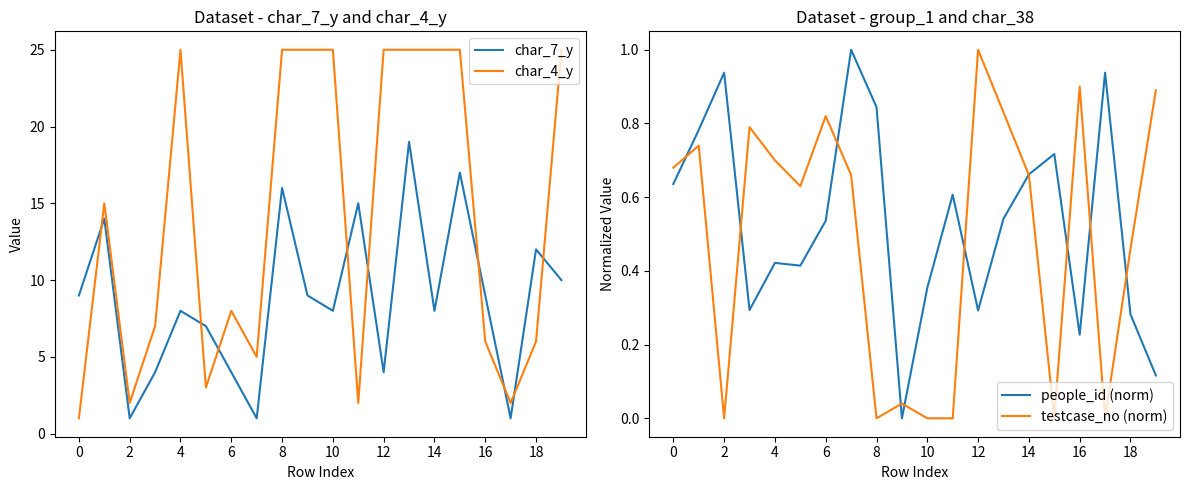

True or false: people_id (norm) and char_7_y intersect in this chart.

False